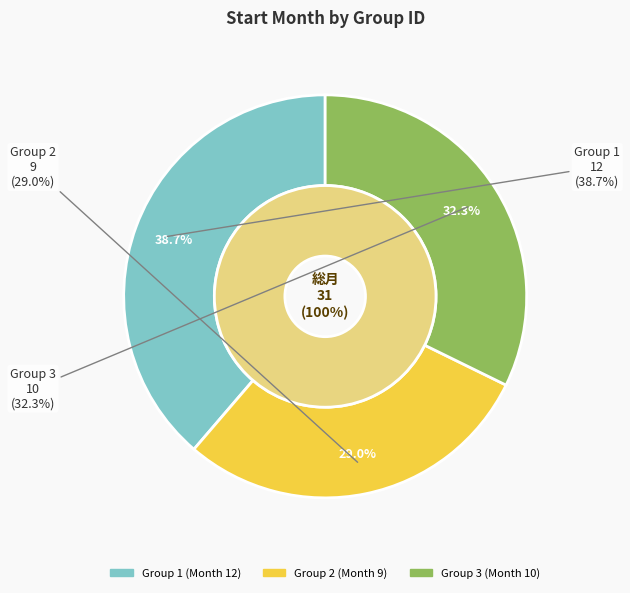

Rank the categories by value from lowest to highest.

2, 3, 1